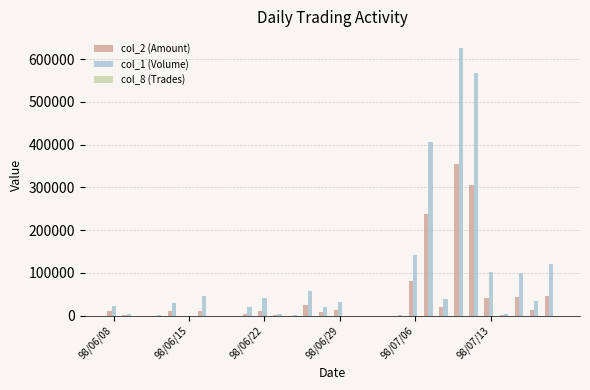

Which series has the largest total across all categories?

col_1 (Volume)